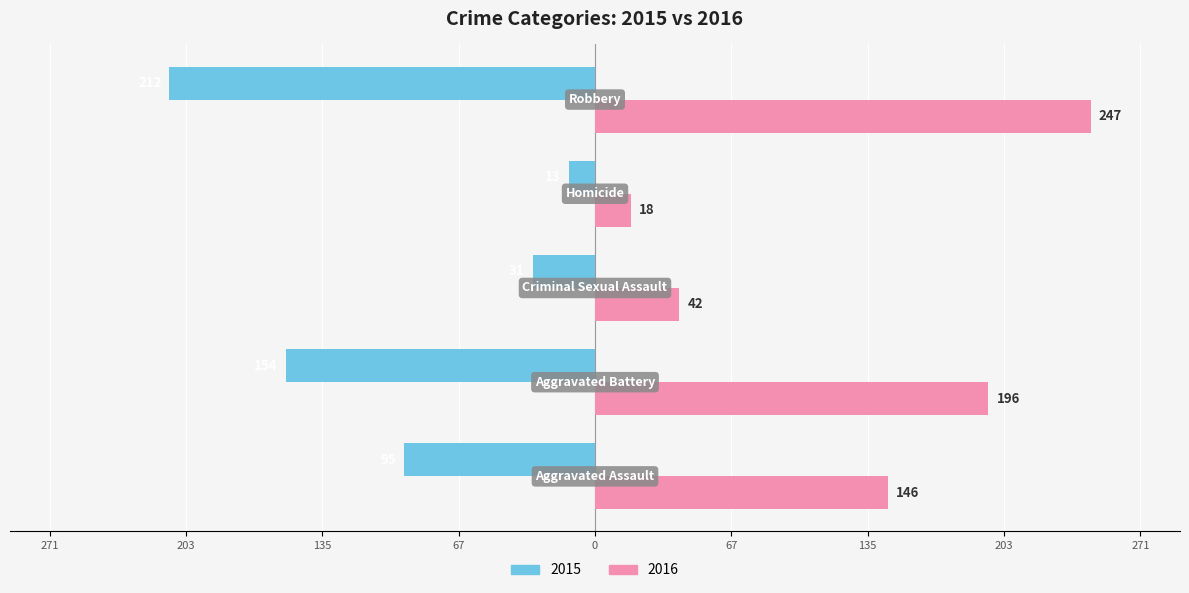

What are all the series names shown in the legend?

2015, 2016